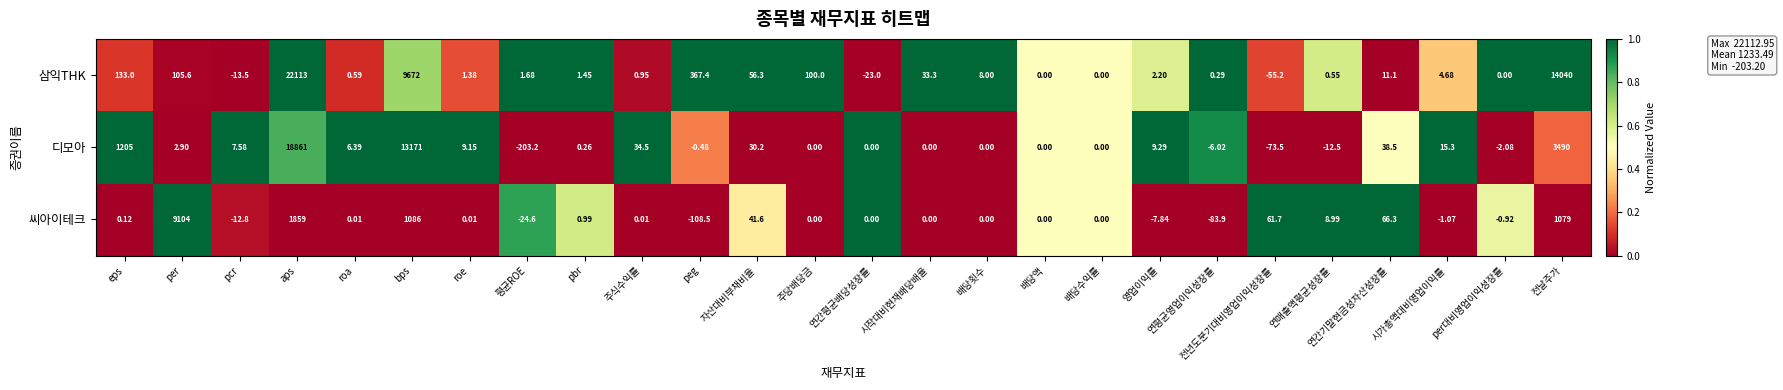

Is the value of 씨아이테크 at eps greater than the value of 디모아 at roa?

No